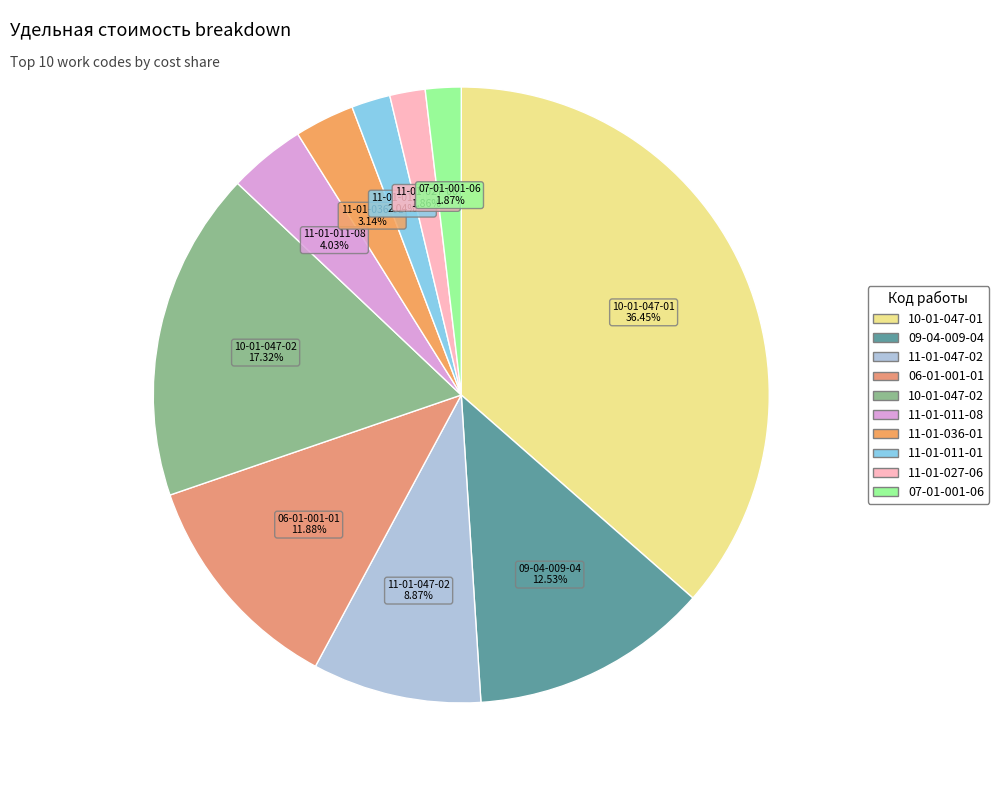

Between 11-01-036-01 and 11-01-047-02, which is larger?

11-01-047-02